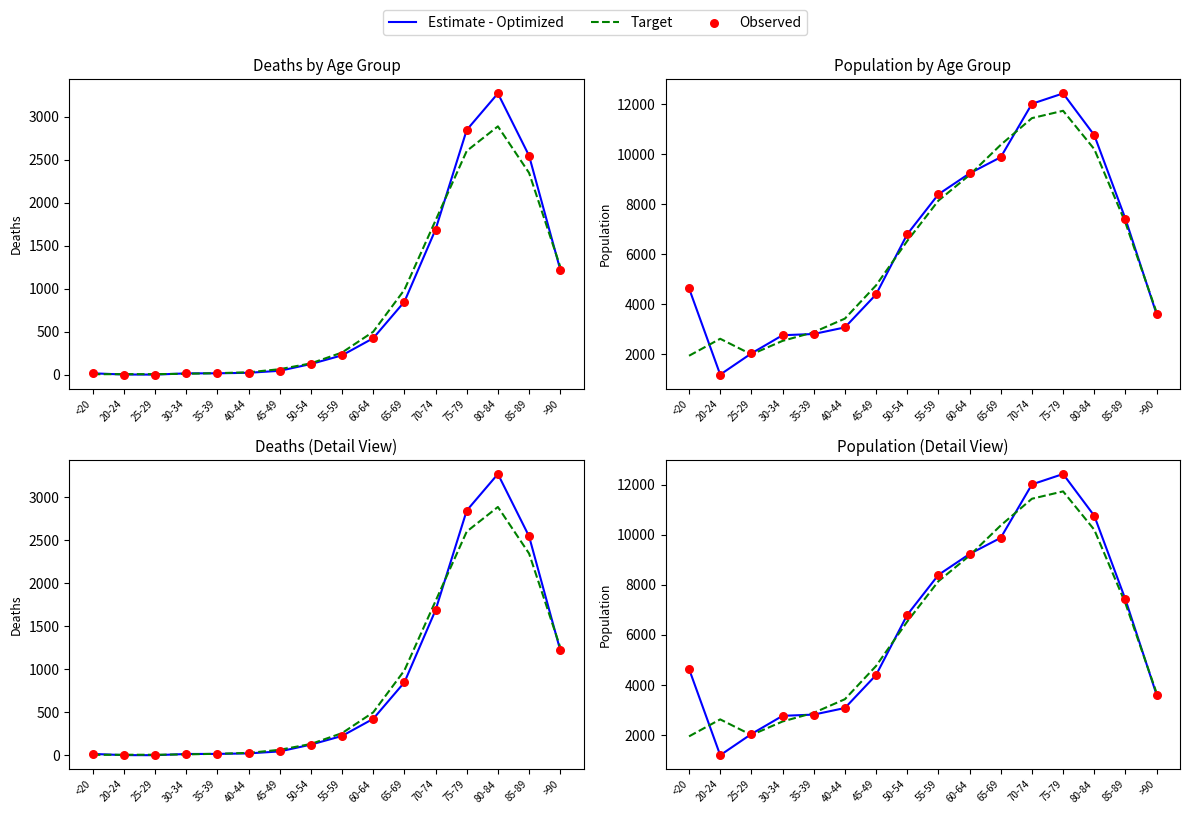

Is the value of Observed at 80-84 greater than the value of Estimate - Optimized at 70-74?

No